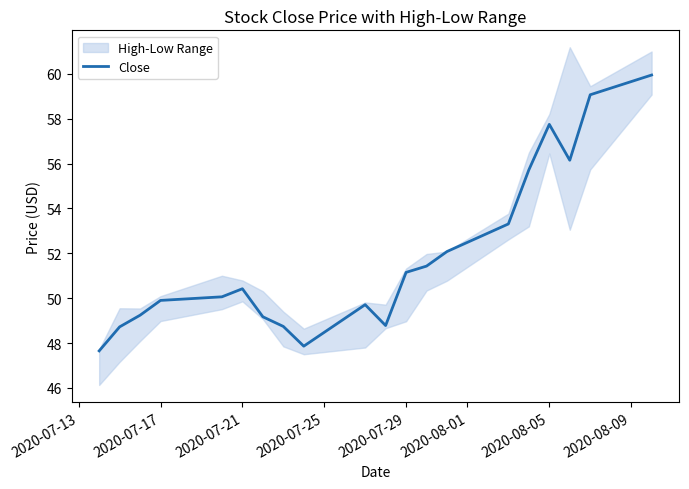

What is the minimum value for Close?

47.7